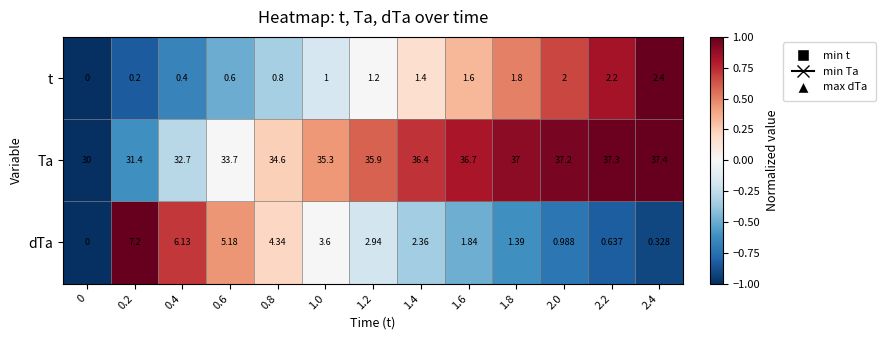

At 1.4, list the series in order from largest to smallest.

Ta, dTa, t